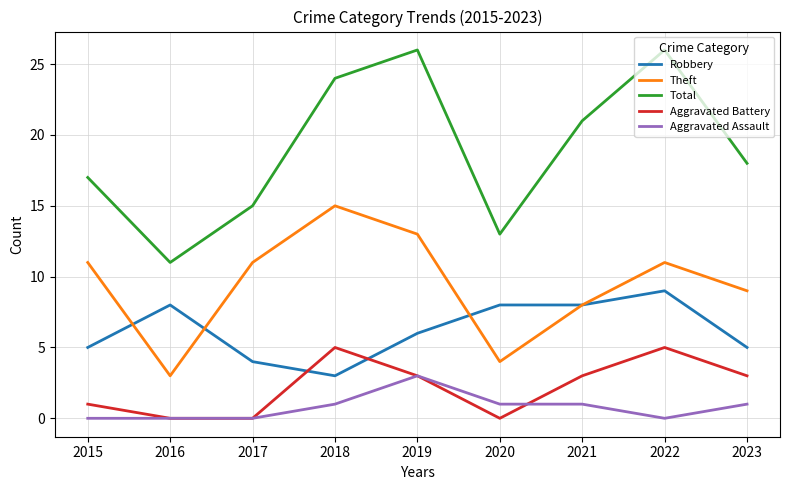

True or false: Theft and Aggravated Assault cross at least once.

False